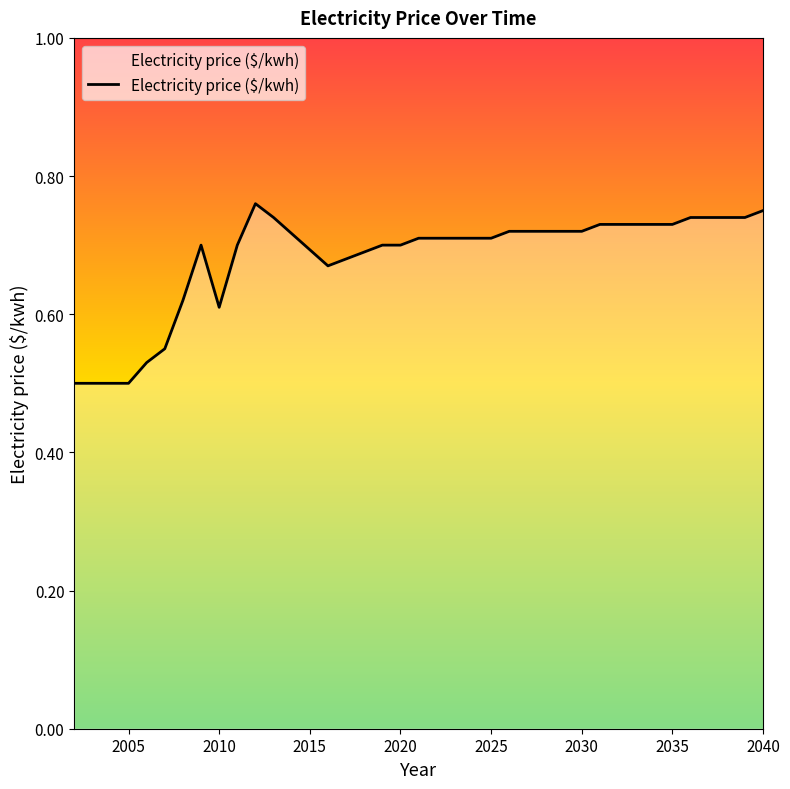

What is the difference between the maximum and minimum values?

0.3